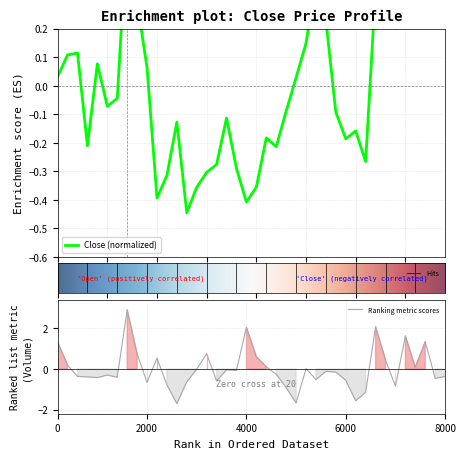

List the series in order of their overall mean, highest first.

Volume, Close